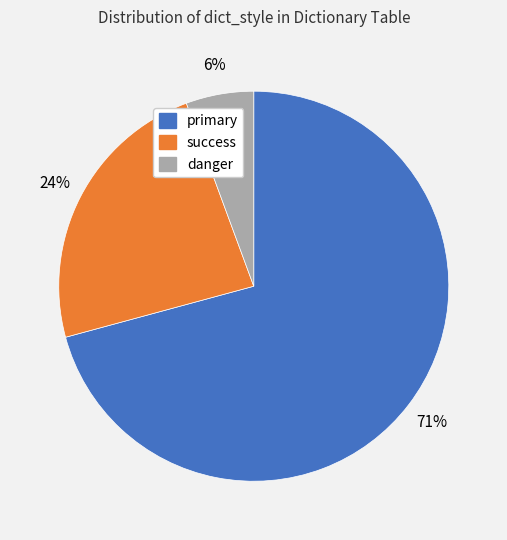

What is the largest slice in the pie chart?

primary